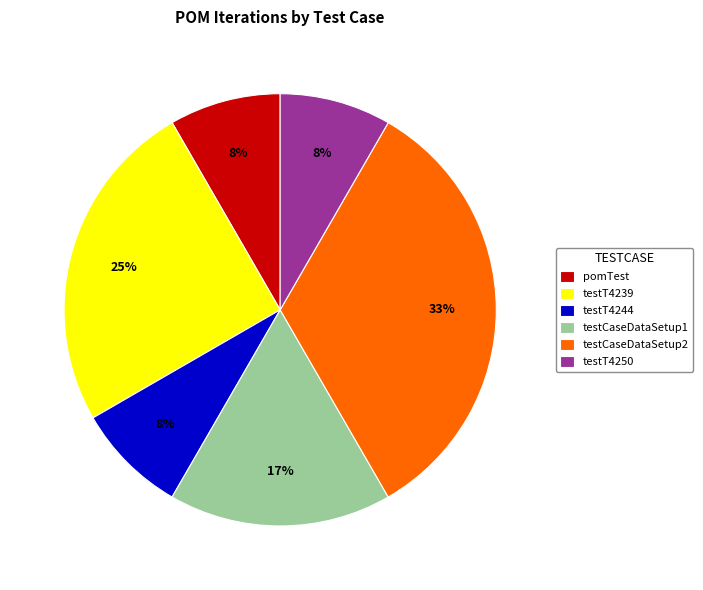

Does pomTest represent more than half of the total?

No